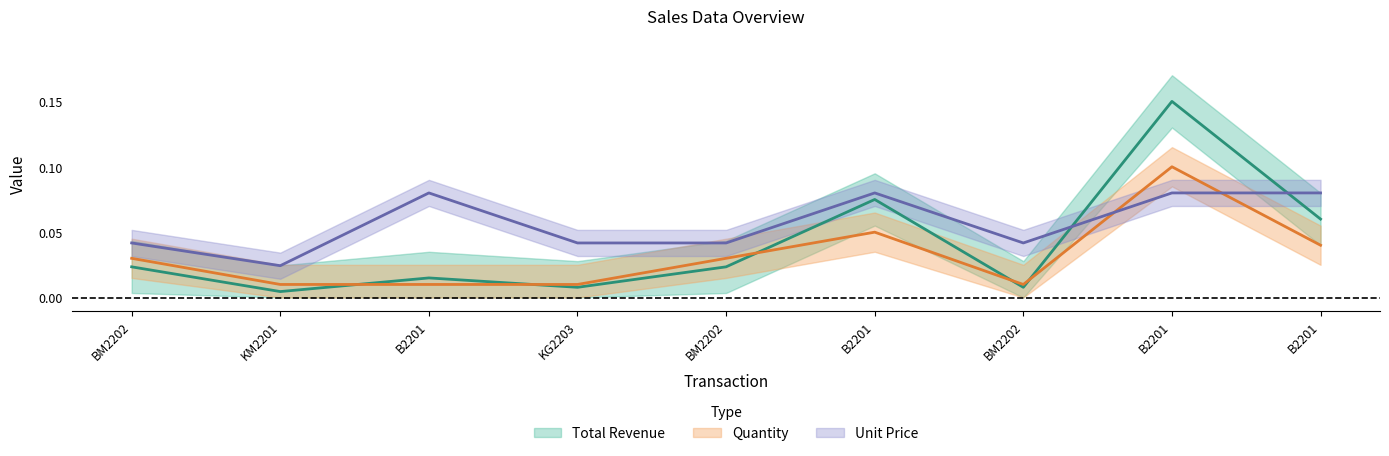

What is the total value across all series at B2201?

0.1